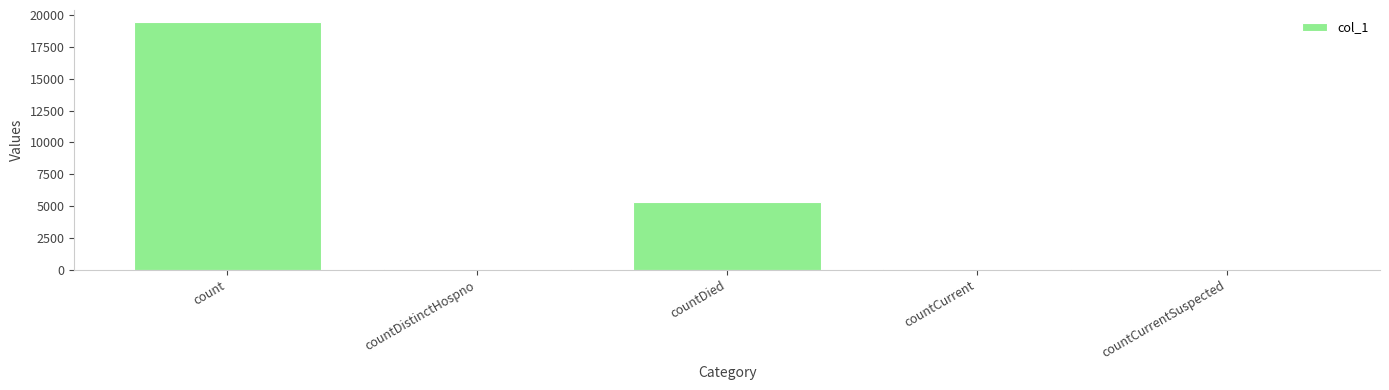

Between countDistinctHospno and countDied, which is larger?

countDied